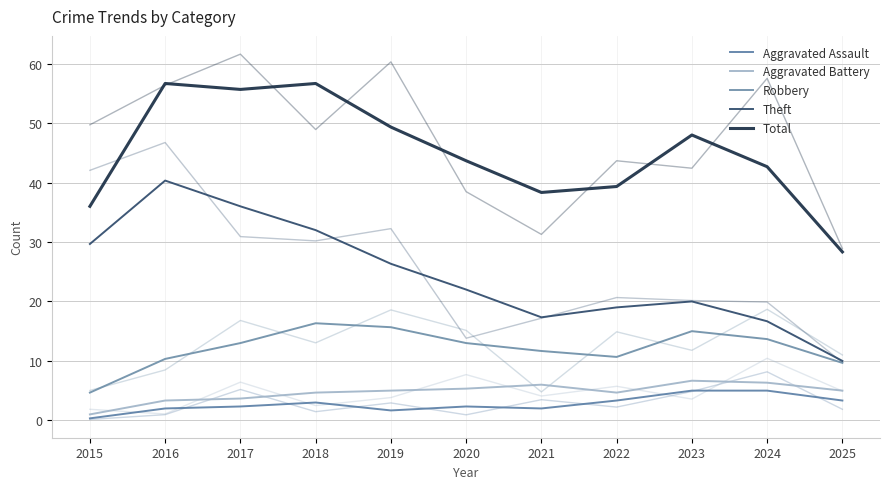

True or false: Theft and Robbery intersect in this chart.

False